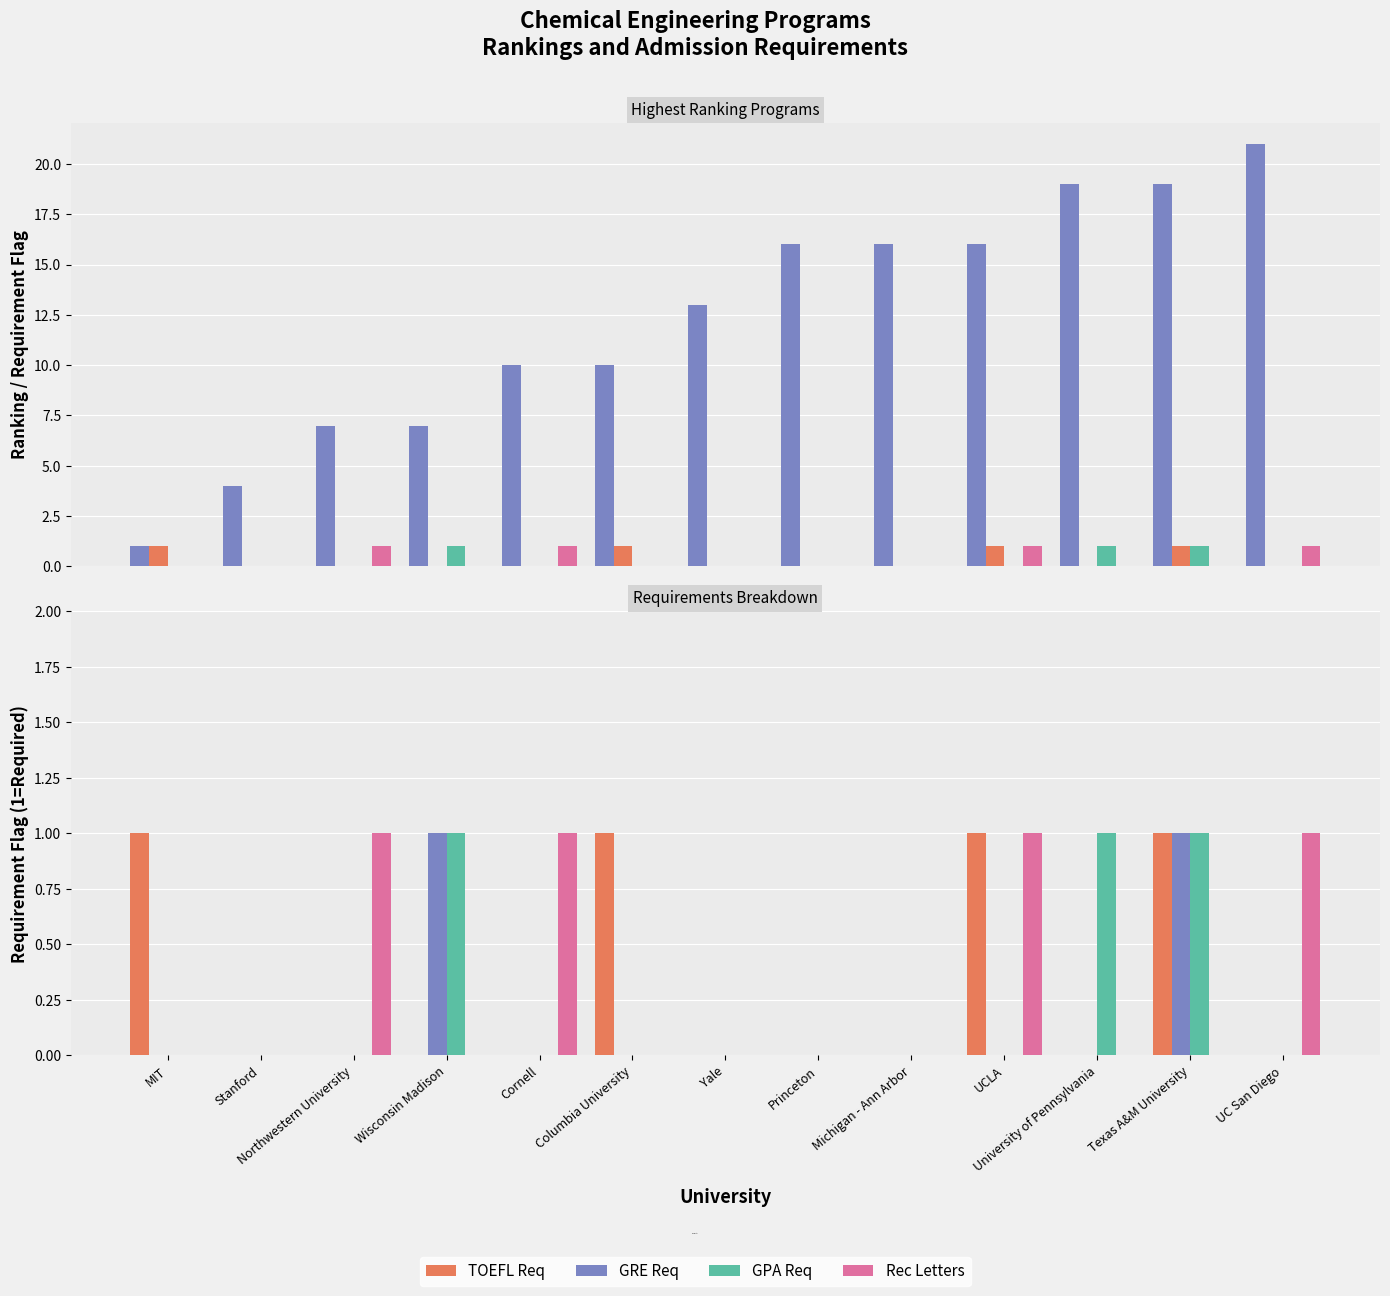

Reading left to right, extract all data points from this chart.

Ranking: MIT=1	Stanford=4	Northwestern University=7	Wisconsin Madison=7	Cornell=10	Columbia University=10	Yale=13	Princeton=16	Michigan - Ann Arbor=16	UCLA=16	University of Pennsylvania=19	Texas A&M University=19	UC San Diego=21
TOEFL Req: MIT=1	Stanford=0	Northwestern University=0	Wisconsin Madison=0	Cornell=0	Columbia University=1	Yale=0	Princeton=0	Michigan - Ann Arbor=0	UCLA=1	University of Pennsylvania=0	Texas A&M University=1	UC San Diego=0
GPA Req: MIT=0	Stanford=0	Northwestern University=0	Wisconsin Madison=1	Cornell=0	Columbia University=0	Yale=0	Princeton=0	Michigan - Ann Arbor=0	UCLA=0	University of Pennsylvania=1	Texas A&M University=1	UC San Diego=0
Rec Letters: MIT=0	Stanford=0	Northwestern University=1	Wisconsin Madison=0	Cornell=1	Columbia University=0	Yale=0	Princeton=0	Michigan - Ann Arbor=0	UCLA=1	University of Pennsylvania=0	Texas A&M University=0	UC San Diego=1
GRE Req: MIT=0	Stanford=0	Northwestern University=0	Wisconsin Madison=1	Cornell=0	Columbia University=0	Yale=0	Princeton=0	Michigan - Ann Arbor=0	UCLA=0	University of Pennsylvania=0	Texas A&M University=1	UC San Diego=0